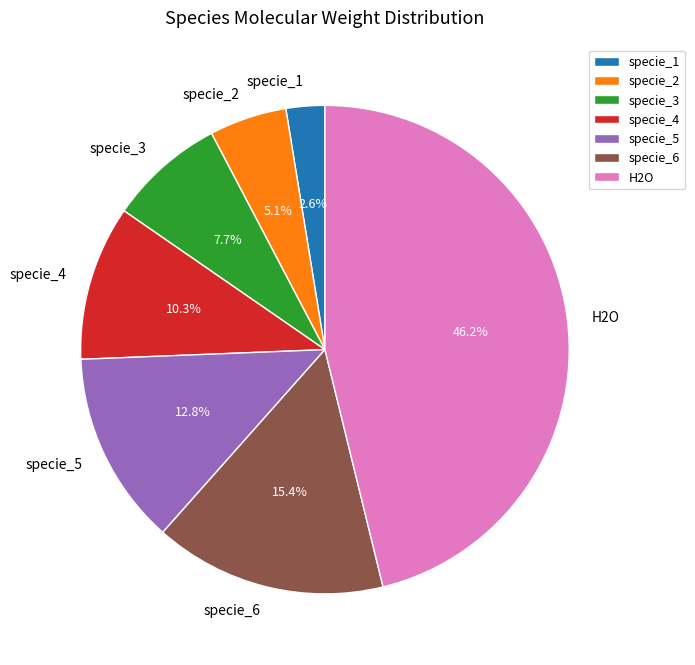

Count the number of slices in the pie.

7